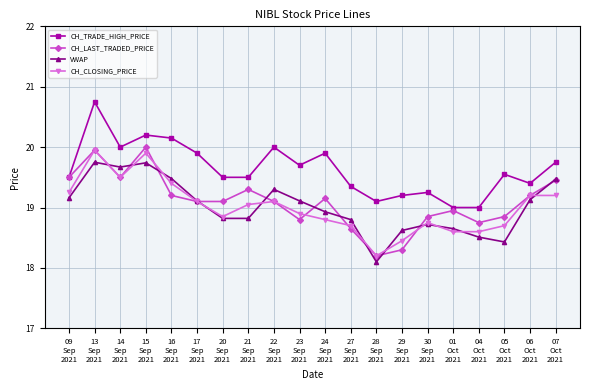

True or false: CH_TRADE_HIGH_PRICE and VWAP cross at least once.

False